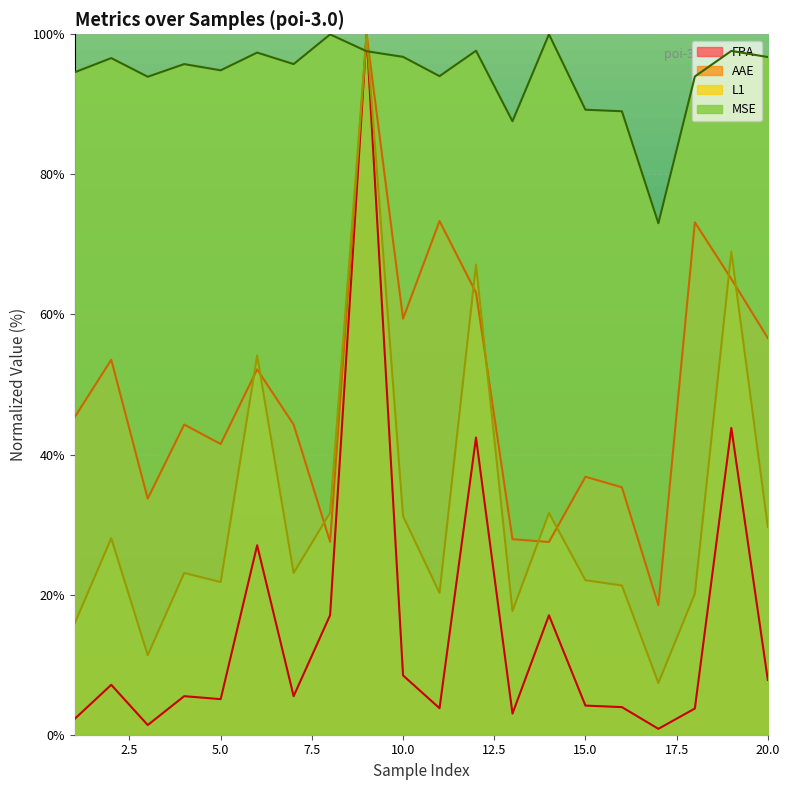

At which category does the chart reach its peak across all series?

14